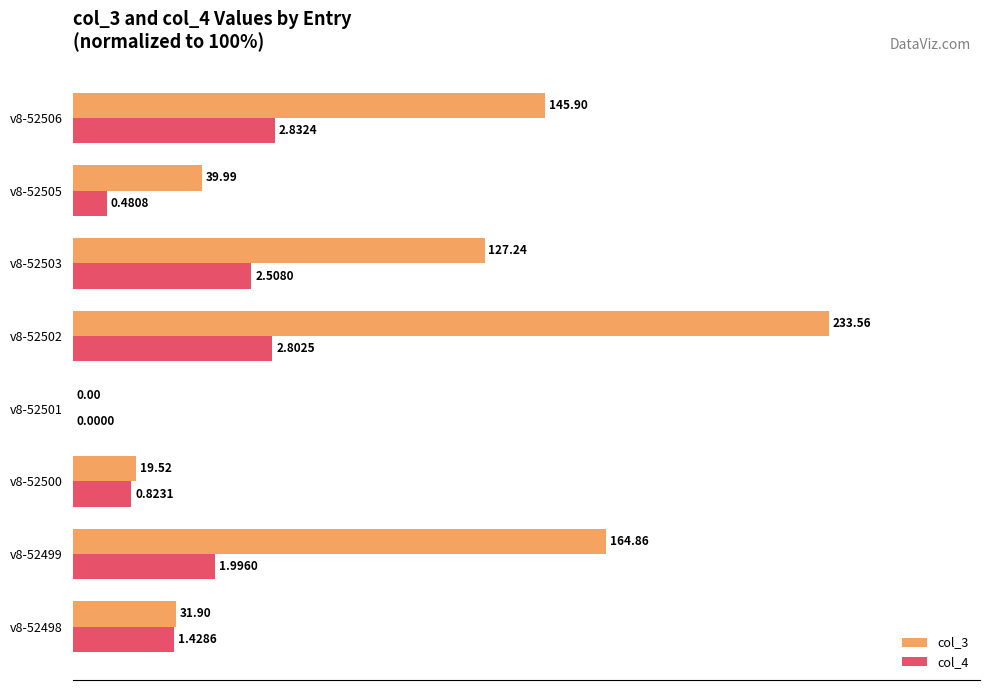

Reading left to right, what are all the values shown in this chart?

col_3: 13.7	70.6	8.4	0.0	100.0	54.5	17.1	62.5
col_4: 13.5	18.8	7.8	0.0	26.4	23.7	4.5	26.7